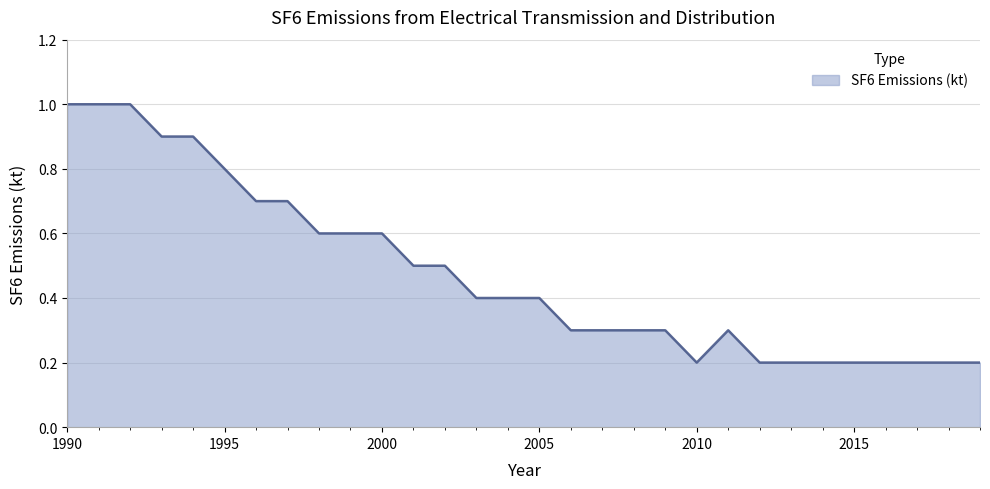

What is the difference between the maximum and minimum values?

0.8